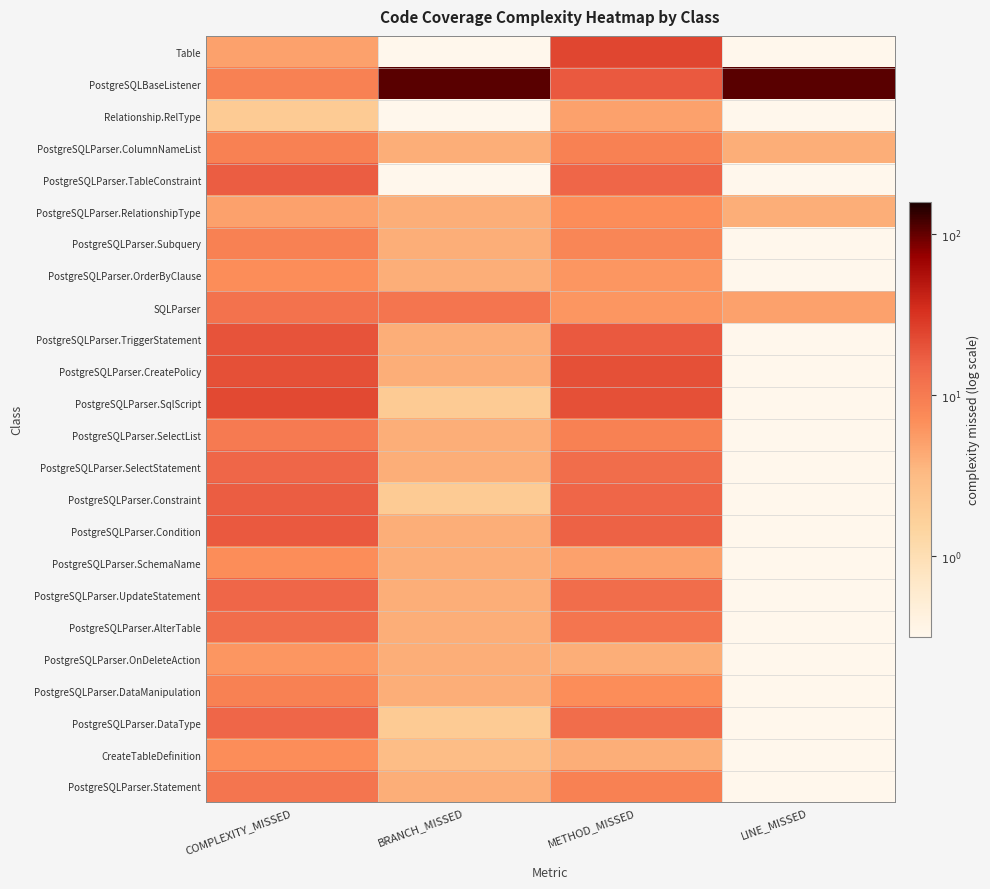

At which category does the chart reach its minimum across all series?

BRANCH_MISSED